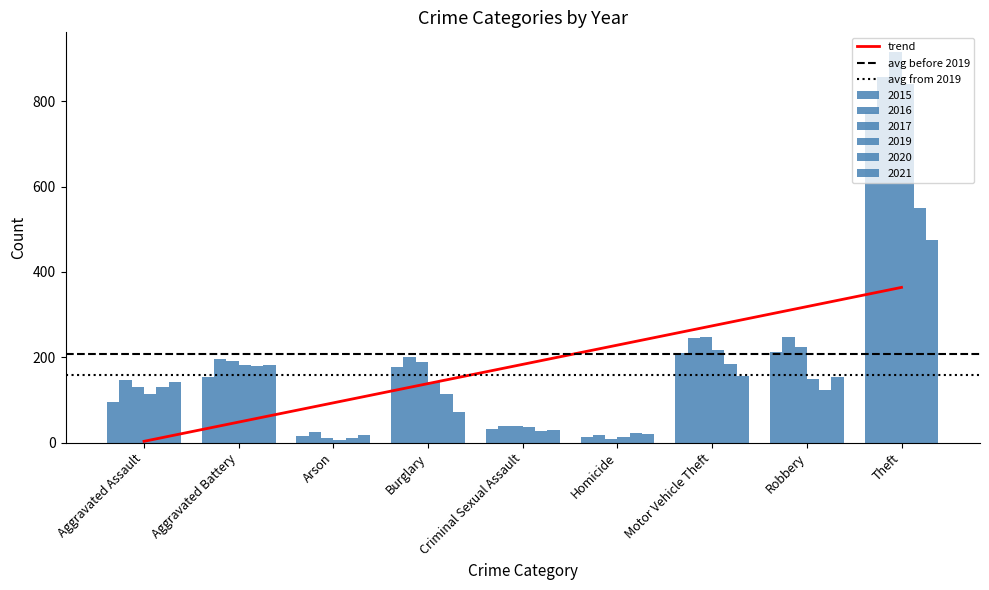

How many data points in 2017 are above 189?

4